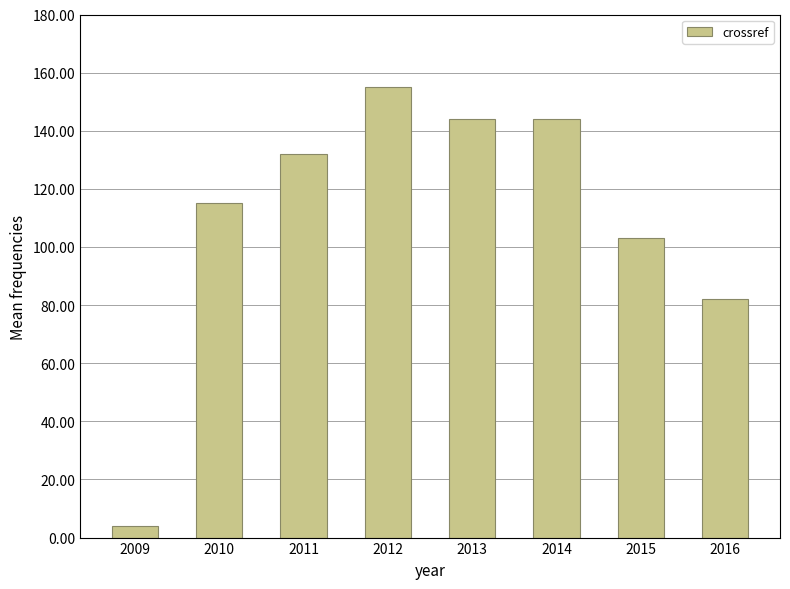

Where is the data nearest to the value 79?

2016